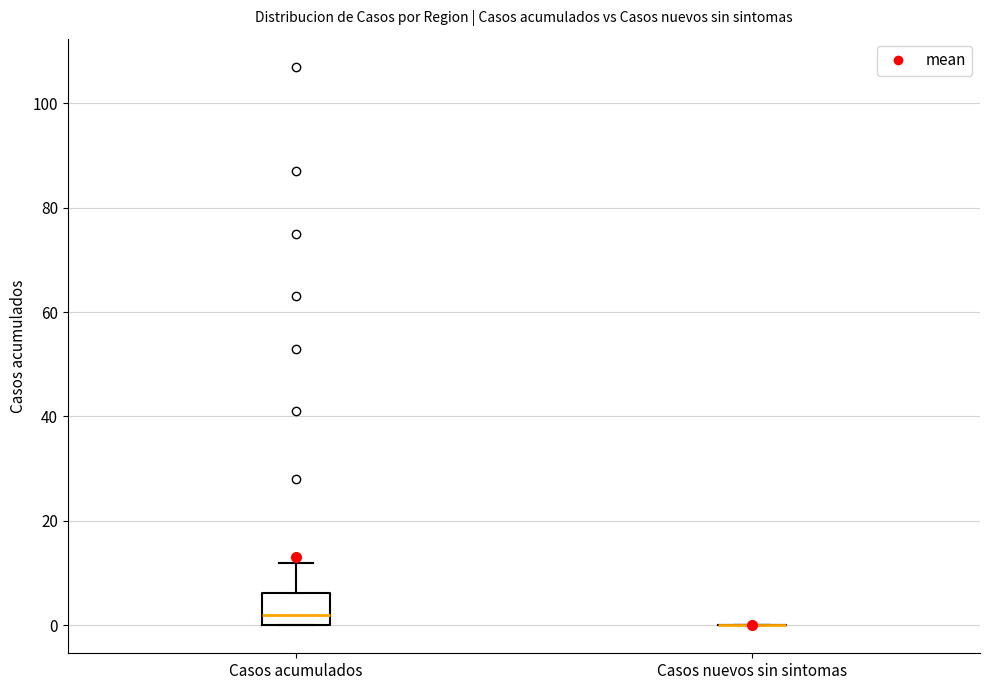

Which box is the tallest, from its lower edge to its upper edge?

Casos acumulados